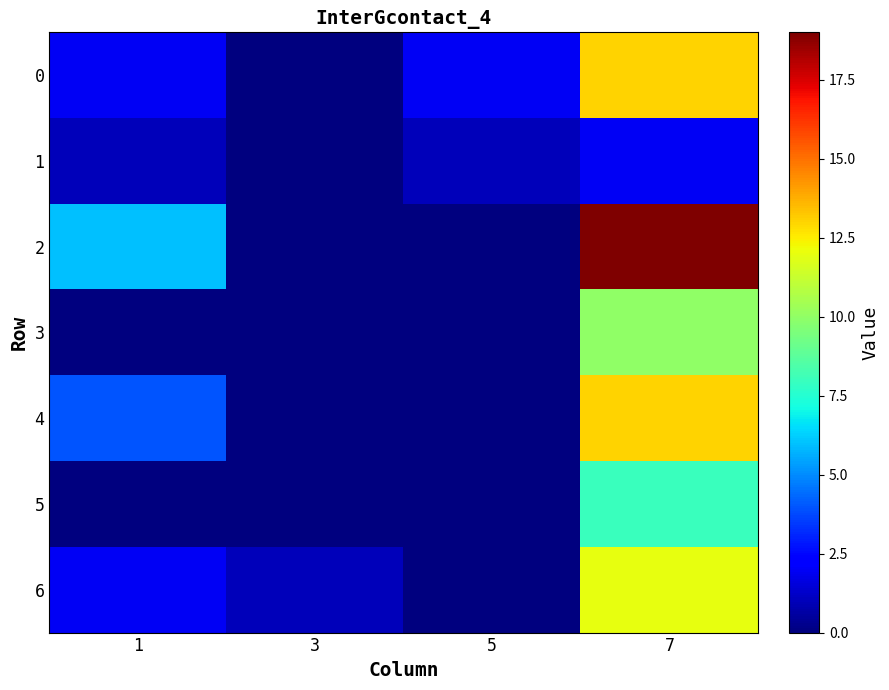

At how many categories does at least one series exceed 4?

2